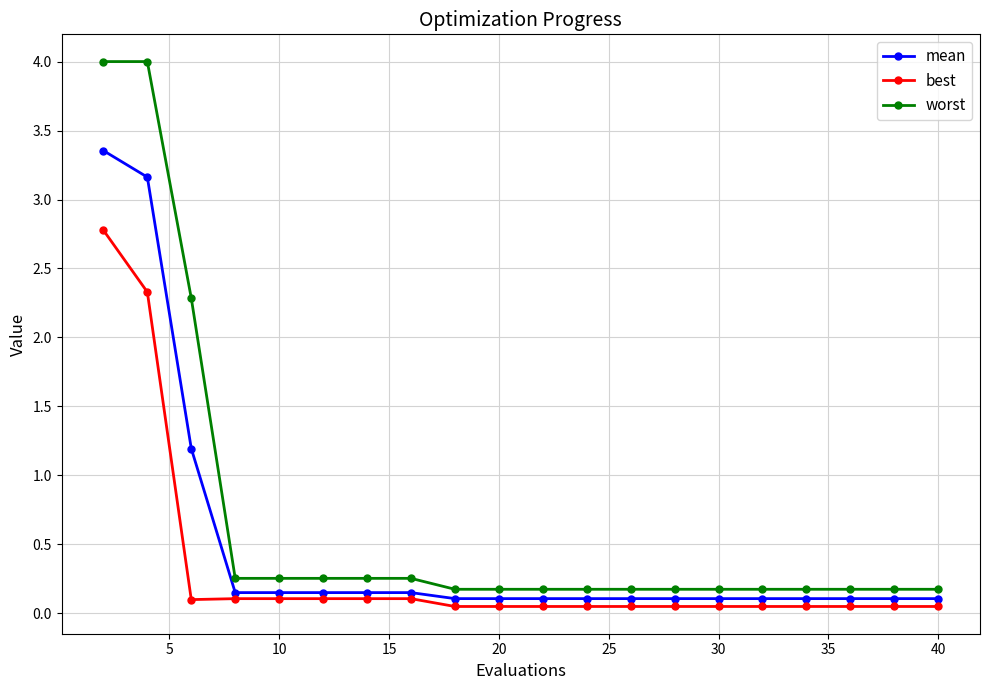

Which series has the largest total across all categories?

worst